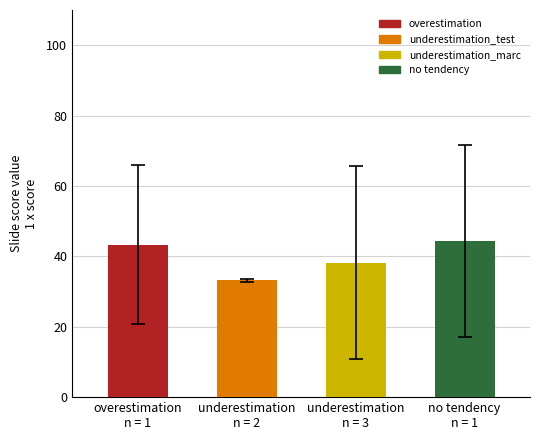

What is the average value?

39.8